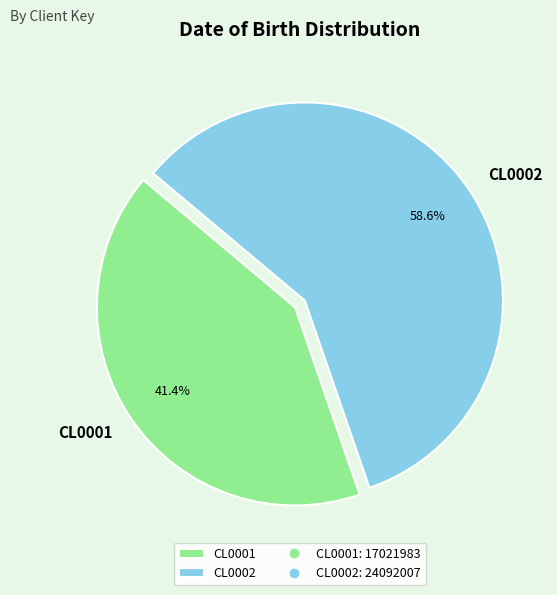

To the nearest percent, what percentage of the pie is CL0002?

59%